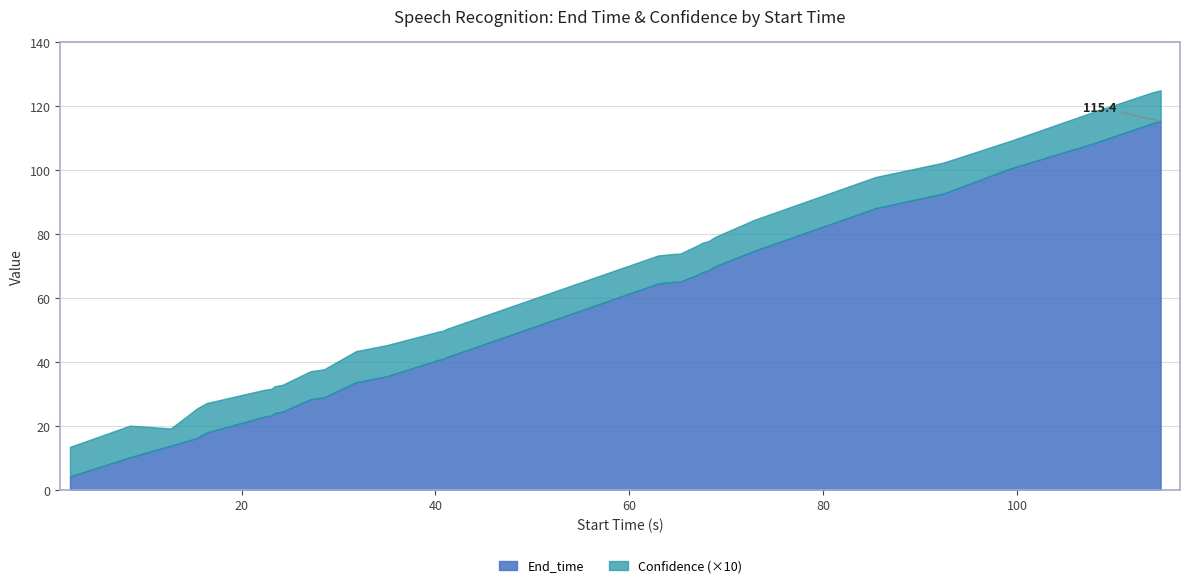

List the series in order of their peak value, lowest first.

Confidence, End_time